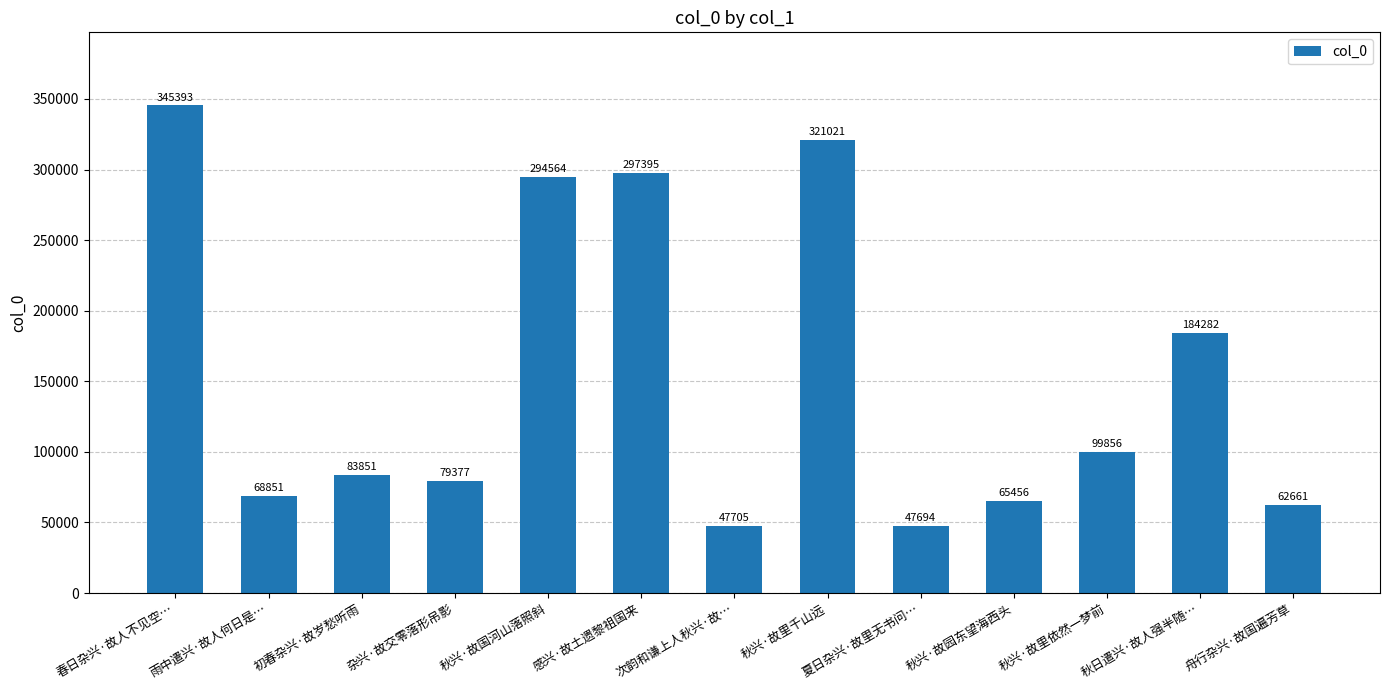

Which label corresponds to the largest value in the chart?

春日杂兴·故人不见空…